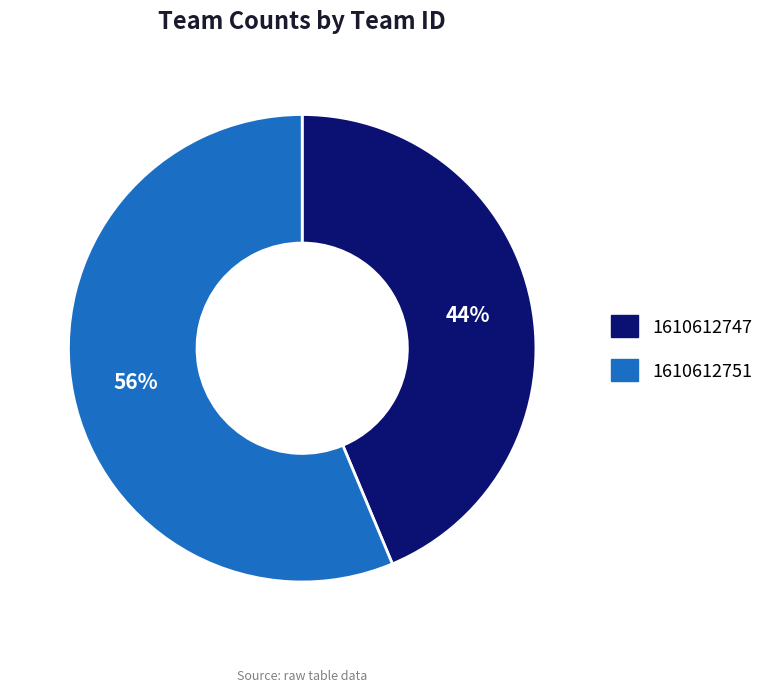

To the nearest percent, what portion does 1610612747 represent?

44%